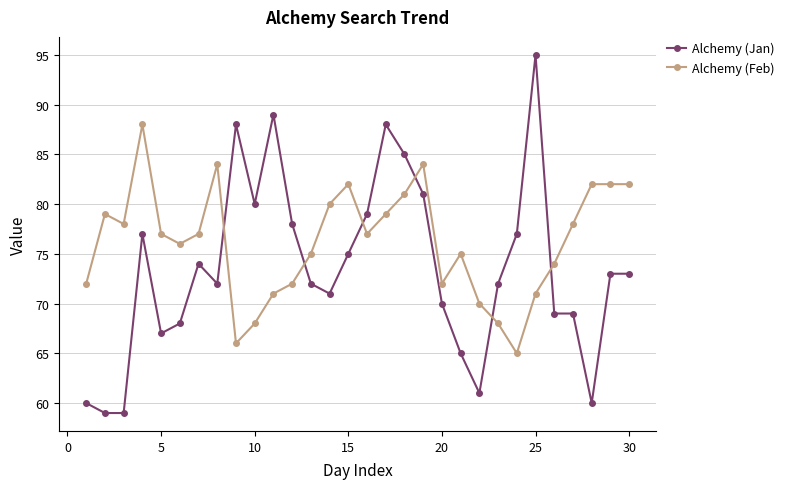

Which series has the largest total across all categories?

Alchemy (Feb)